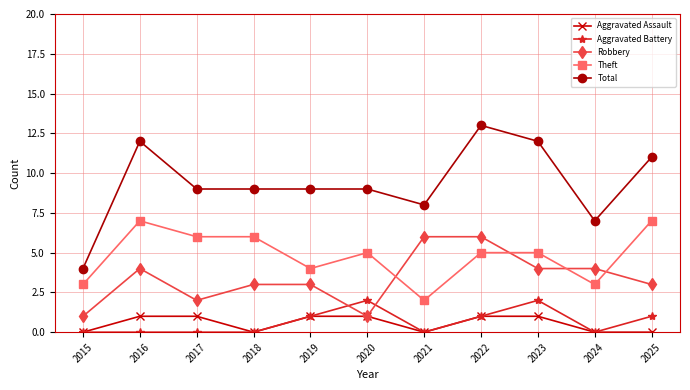

Which series has the largest total across all categories?

Total